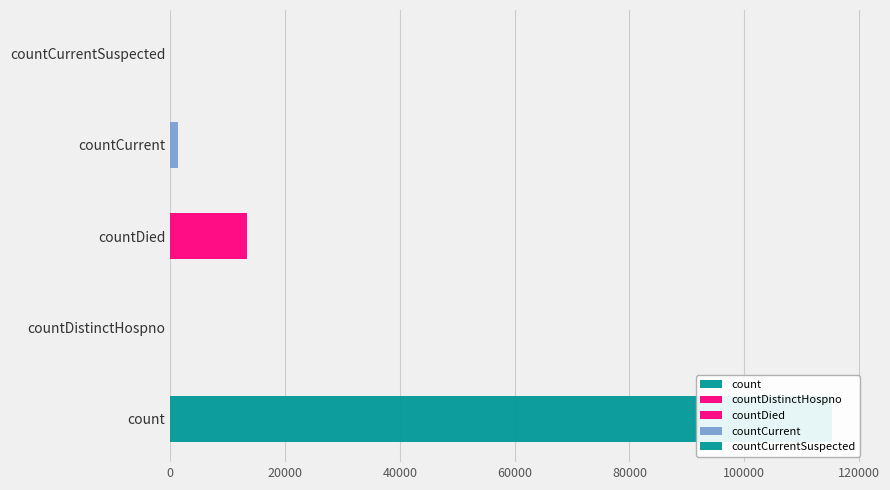

What is the difference between the values at count and countDied?

102036